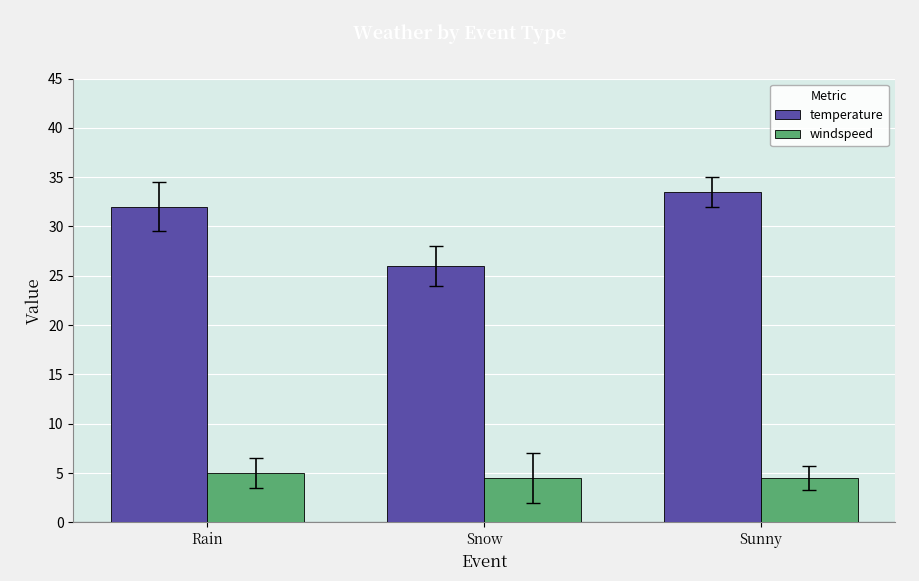

Which series has the largest range (max minus min)?

temperature